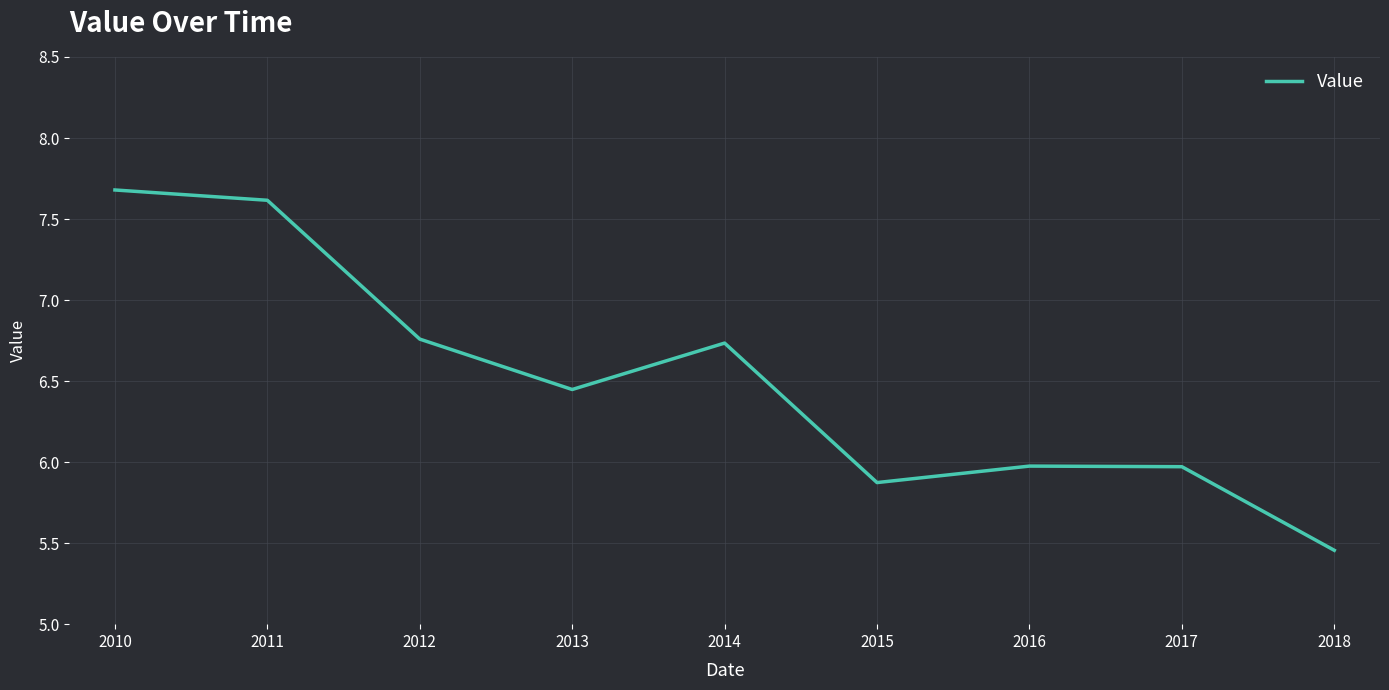

At which category does the chart reach its peak across all series?

2010